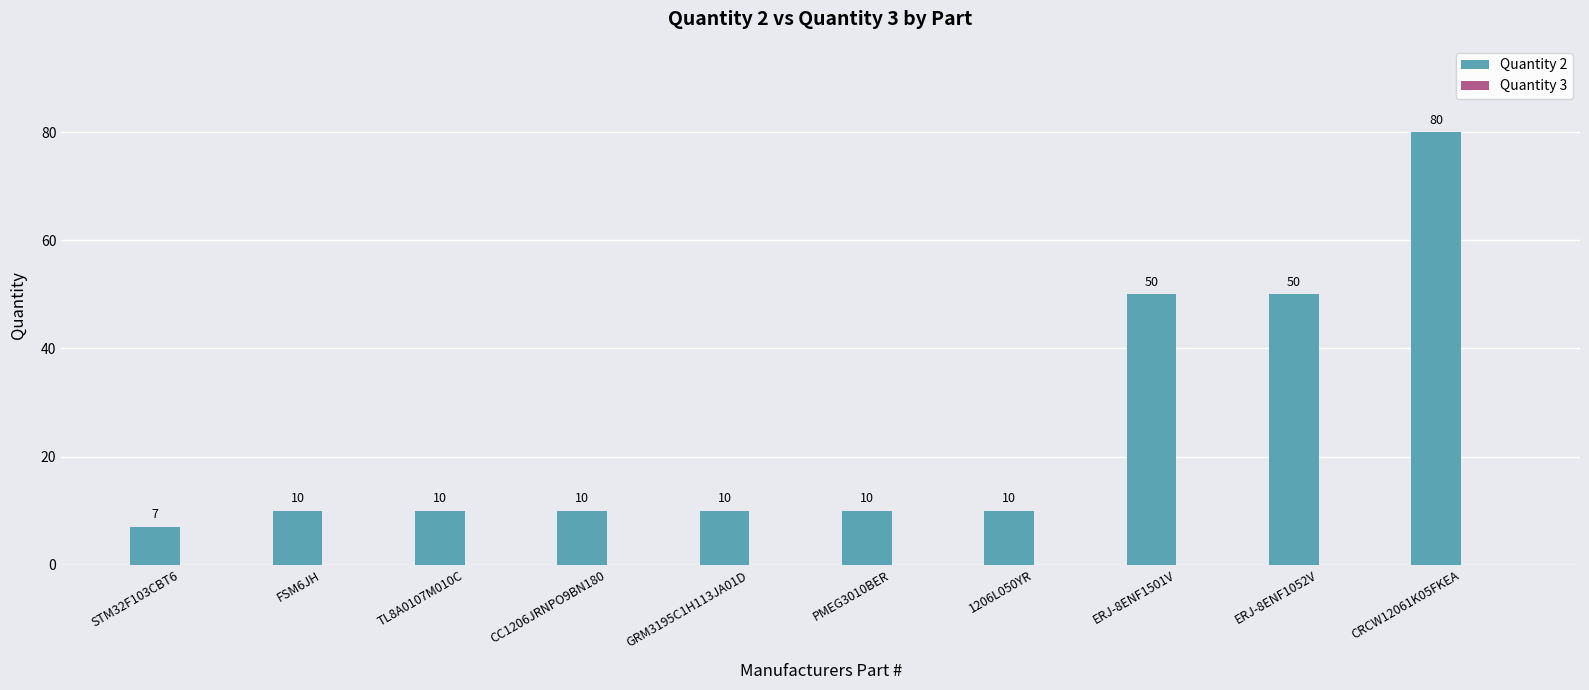

Is it true that the value at ERJ-8ENF1052V is 66?

False